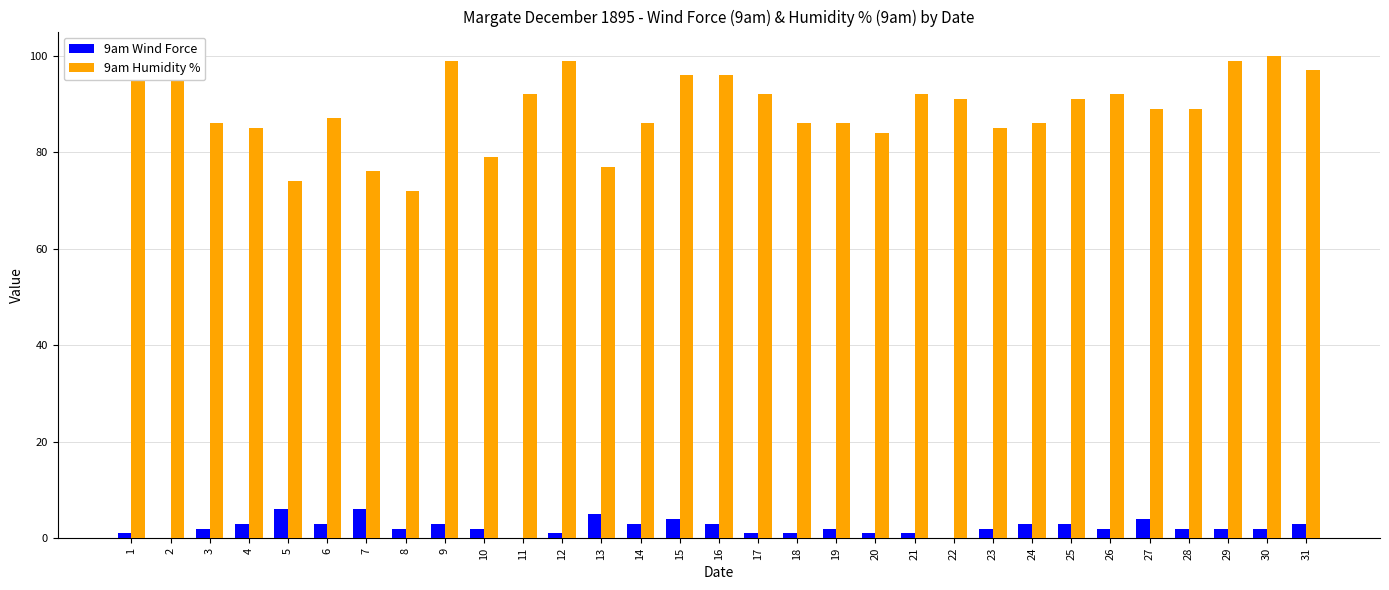

Is the value of 9am Humidity % at 24 greater than the value of 9am Wind Force at 6?

Yes